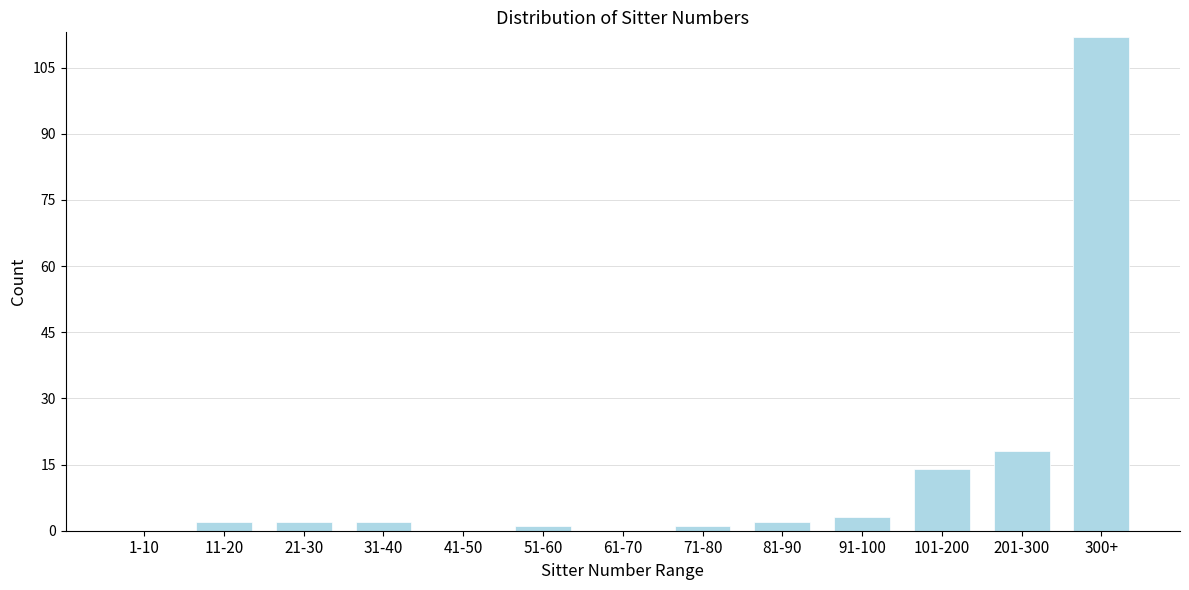

Reading right to left, extract all data points from this chart.

300+=112	201-300=18	101-200=14	91-100=3	81-90=2	71-80=1	61-70=0	51-60=1	41-50=0	31-40=2	21-30=2	11-20=2	1-10=0